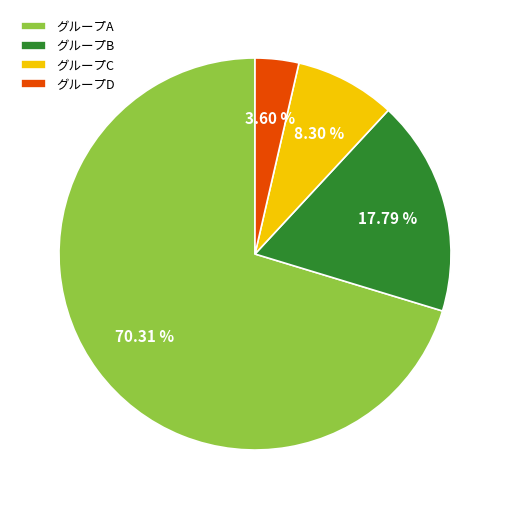

How many slices are in this pie chart?

4